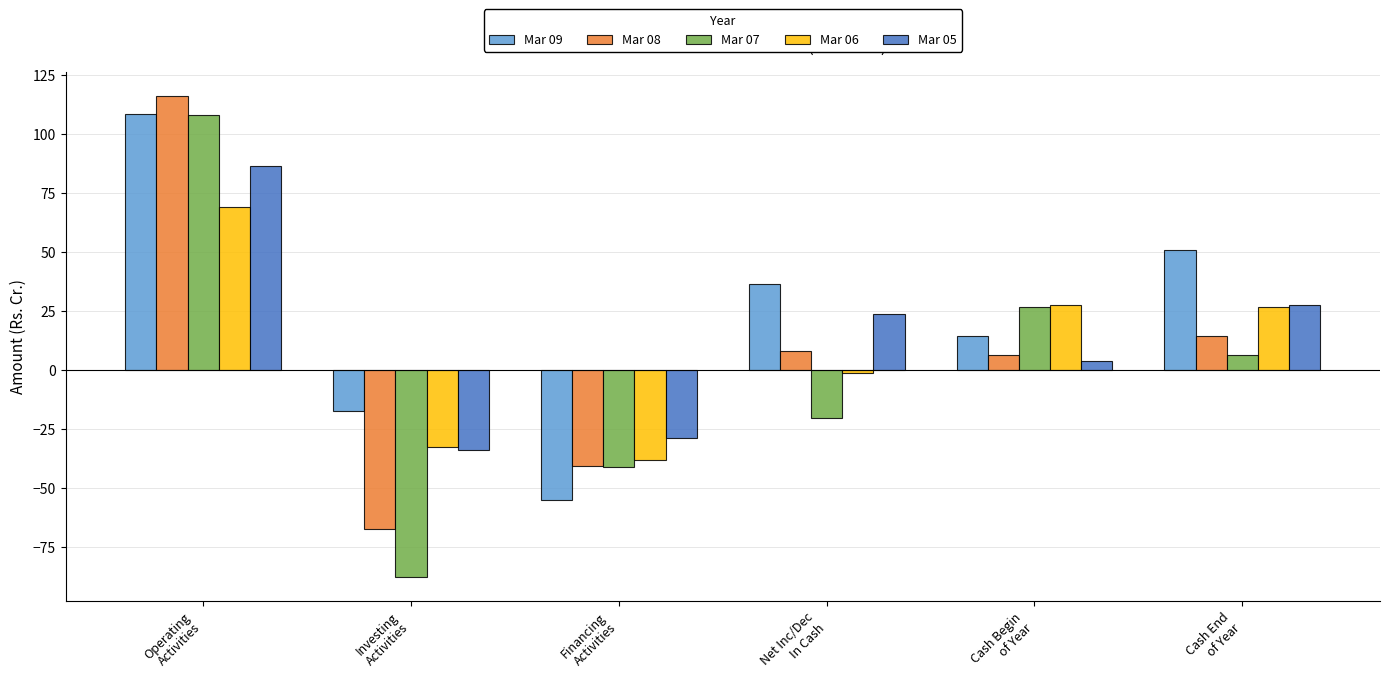

What is the value of the Mar 07 bar at the 4th from the left?

-20.3